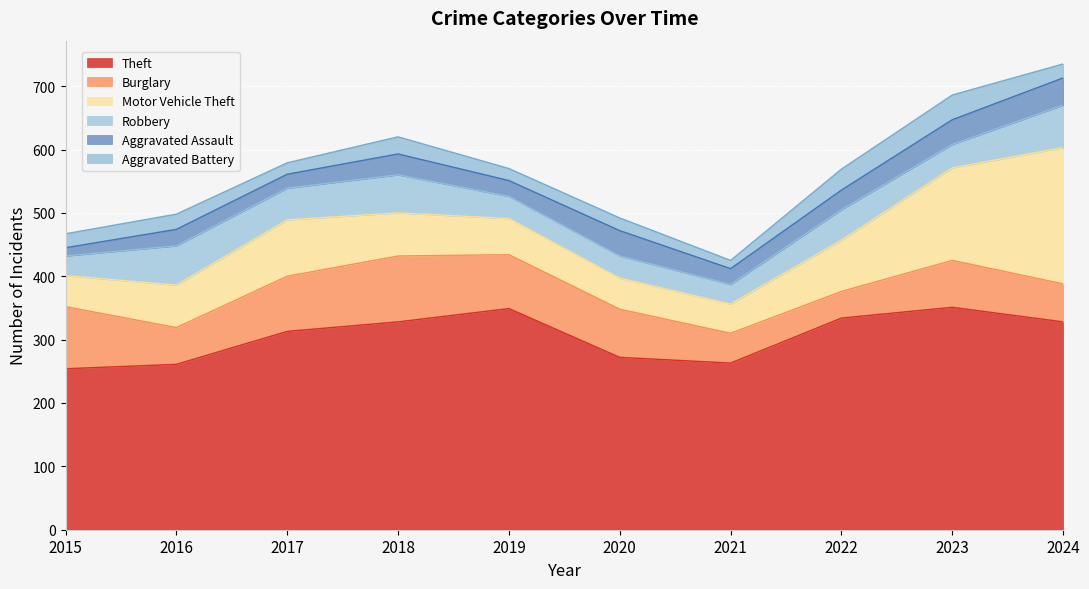

True or false: Burglary has a value of 23 at 2016.

False